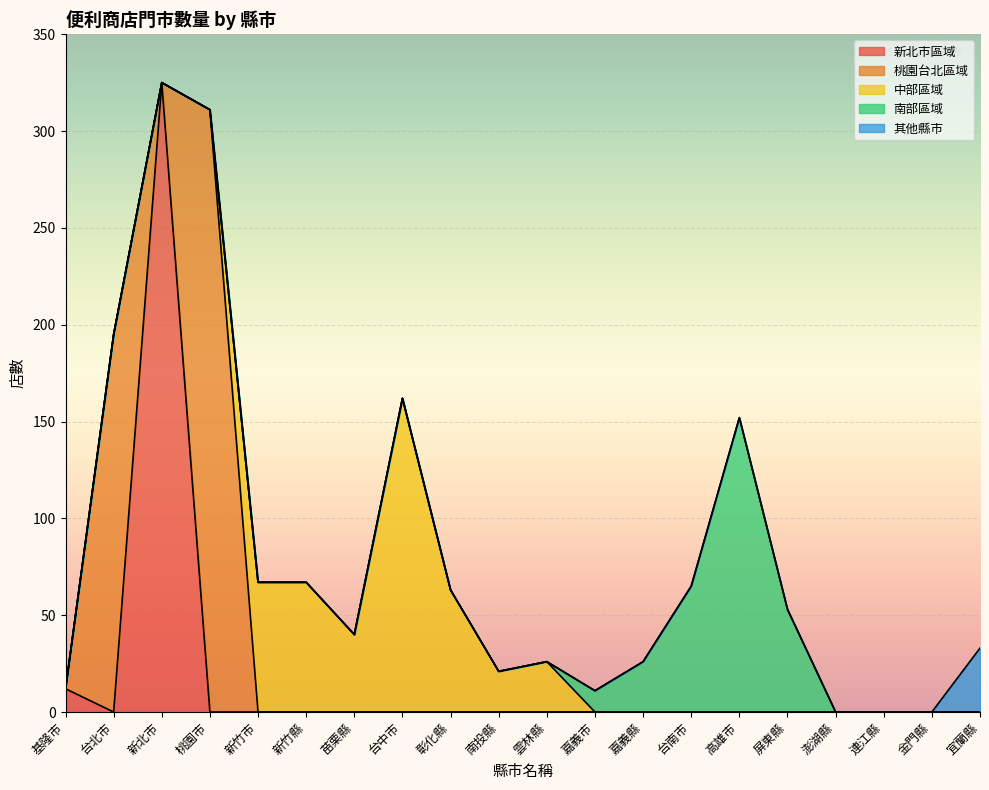

What is the total value across all series at 基隆市?

12